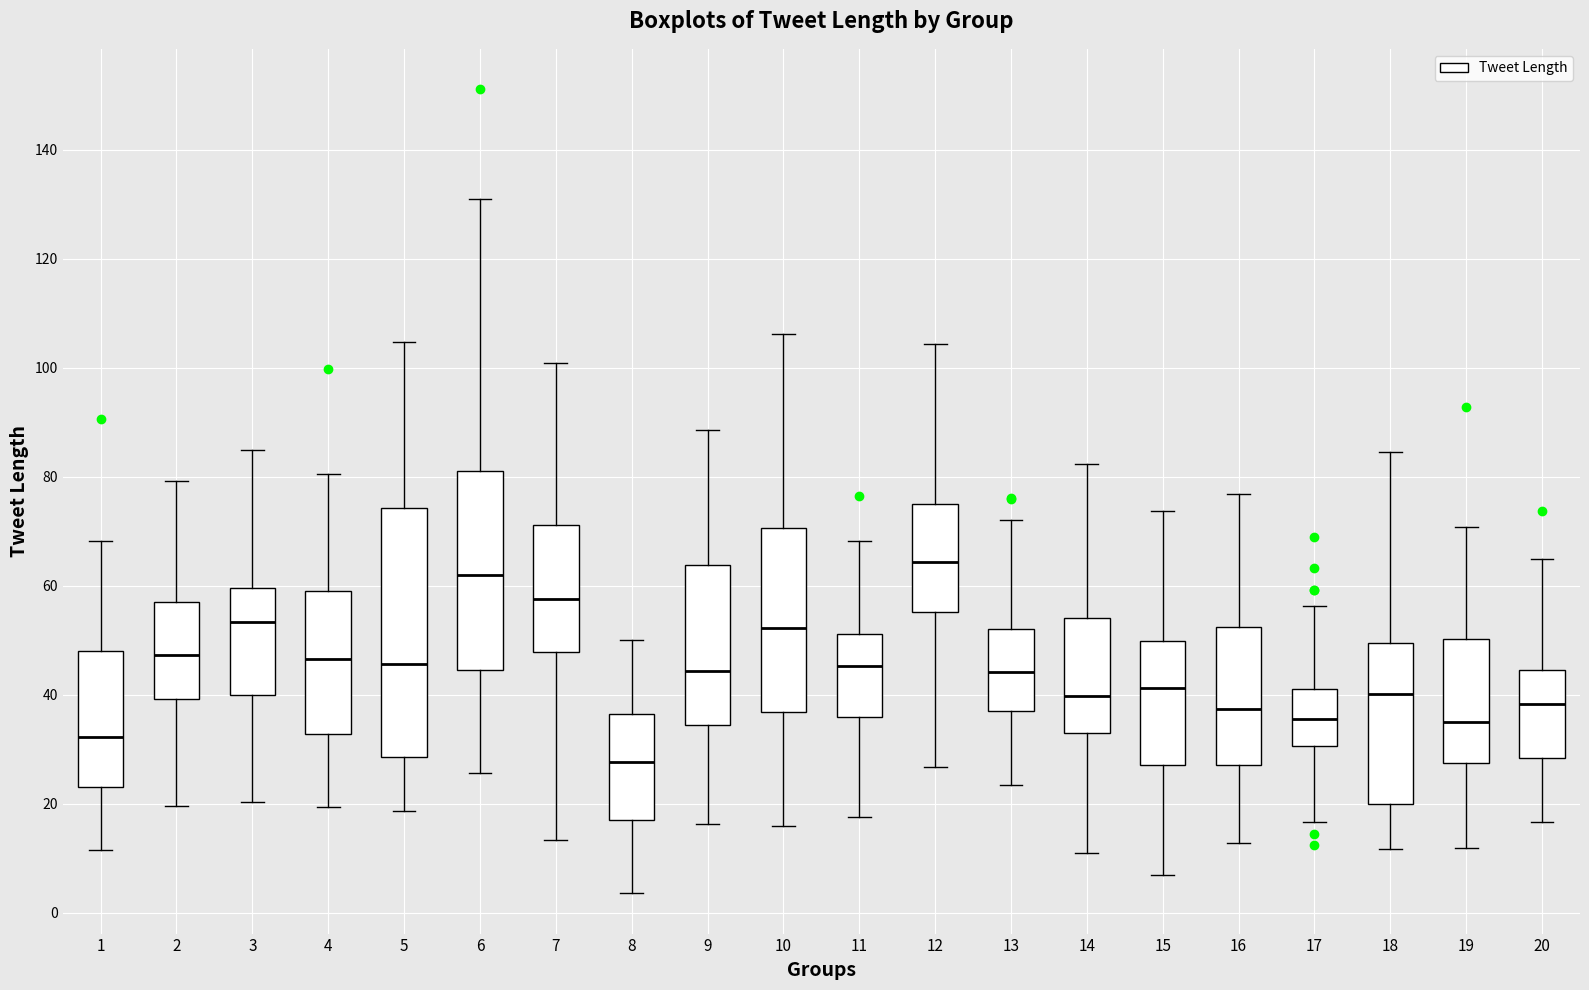

Where is the lower edge of the box at x = 15 on the y-axis? The values are not printed on the chart, so give them approximately, as read against the axis.

28